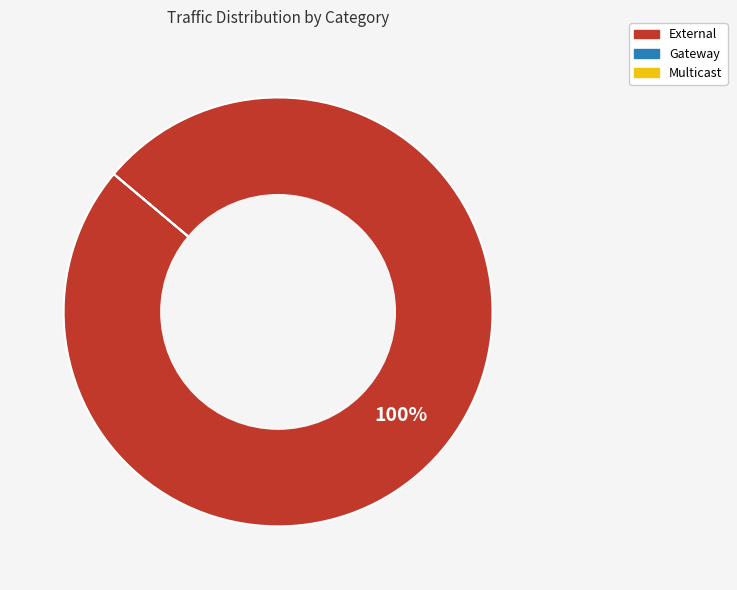

Is there a majority slice in this chart?

Yes